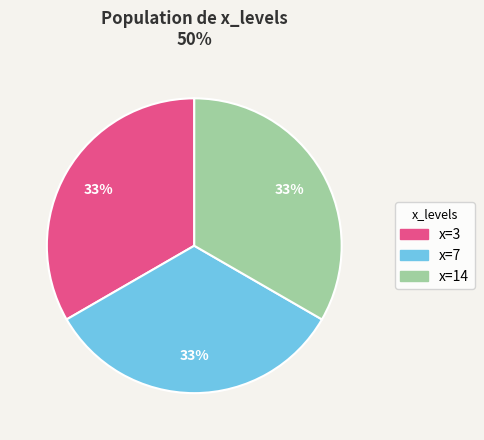

Is there a majority slice in this chart?

No